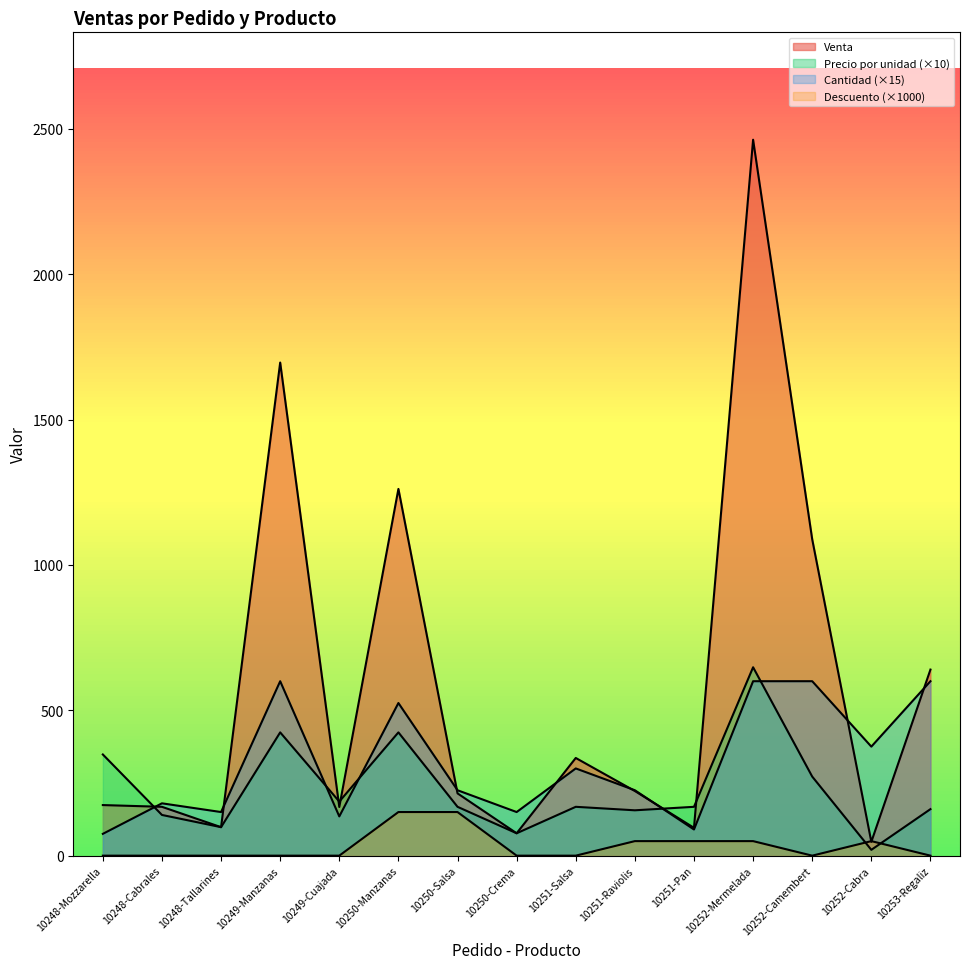

Reading left to right, list all the values displayed in this chart.

Venta: 174.0	168.0	98.0	1696.0	167.4	1261.4	214.2	77.0	336.0	222.3	95.8	2462.4	1088.0	47.5	640.0
Precio por unidad: 348.0	140.0	98.0	424.0	186.0	424.0	168.0	77.0	168.0	156.0	168.0	648.0	272.0	20.0	160.0
Cantidad: 75.0	180.0	150.0	600.0	135.0	525.0	225.0	150.0	300.0	225.0	90.0	600.0	600.0	375.0	600.0
Descuento: 0.0	0.0	0.0	0.0	0.0	150.0	150.0	0.0	0.0	50.0	50.0	50.0	0.0	50.0	0.0